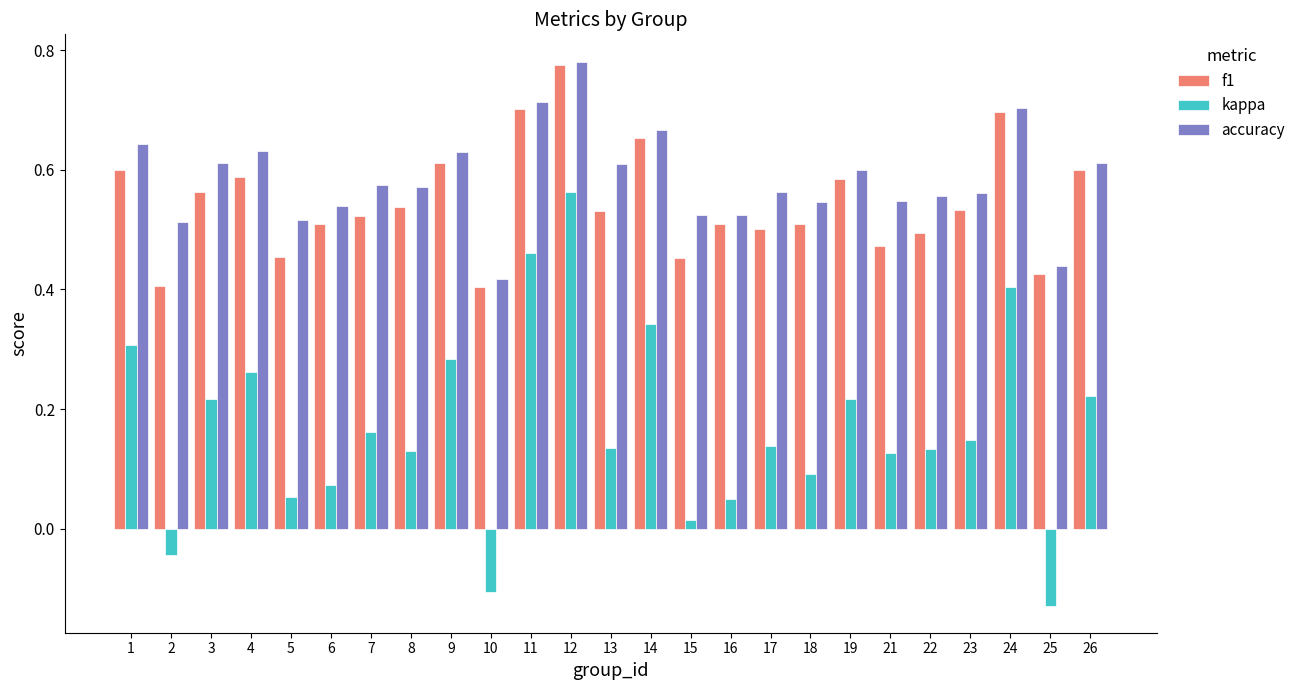

What is the sum of all accuracy values?

14.6